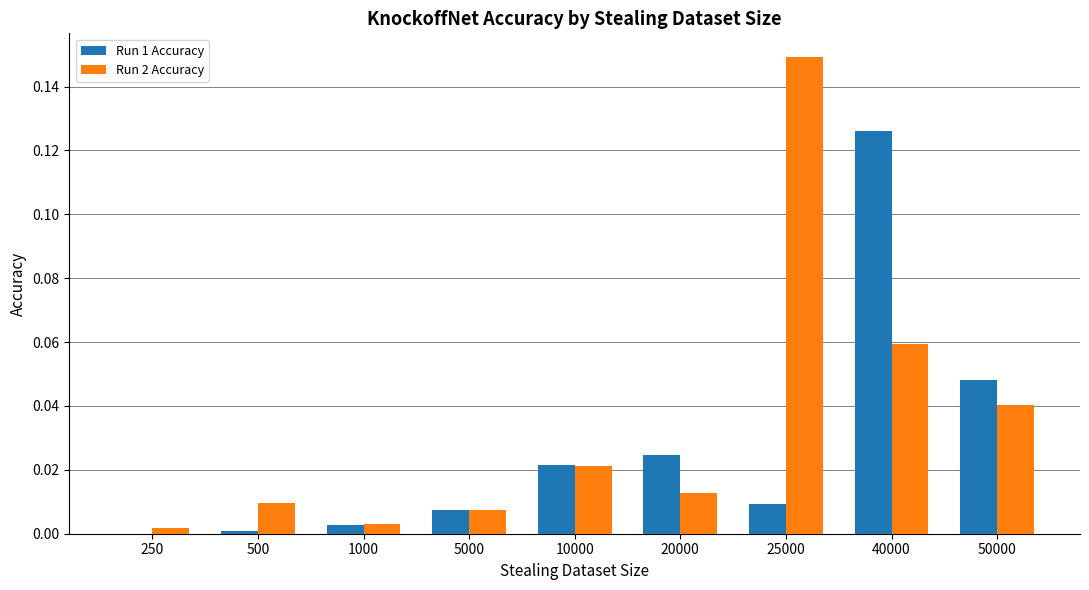

Where is Run 2 Accuracy nearest to the value 0?

250